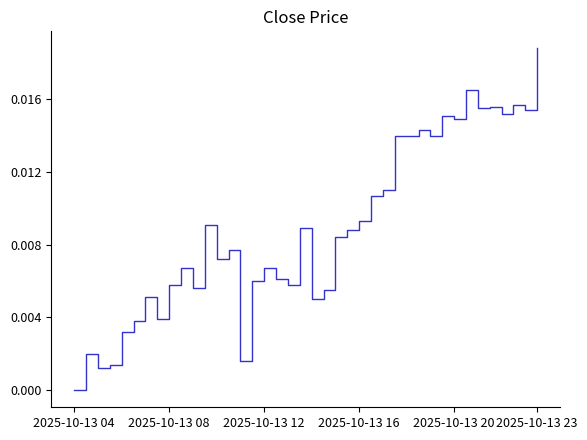

How many series are shown in this chart?

1